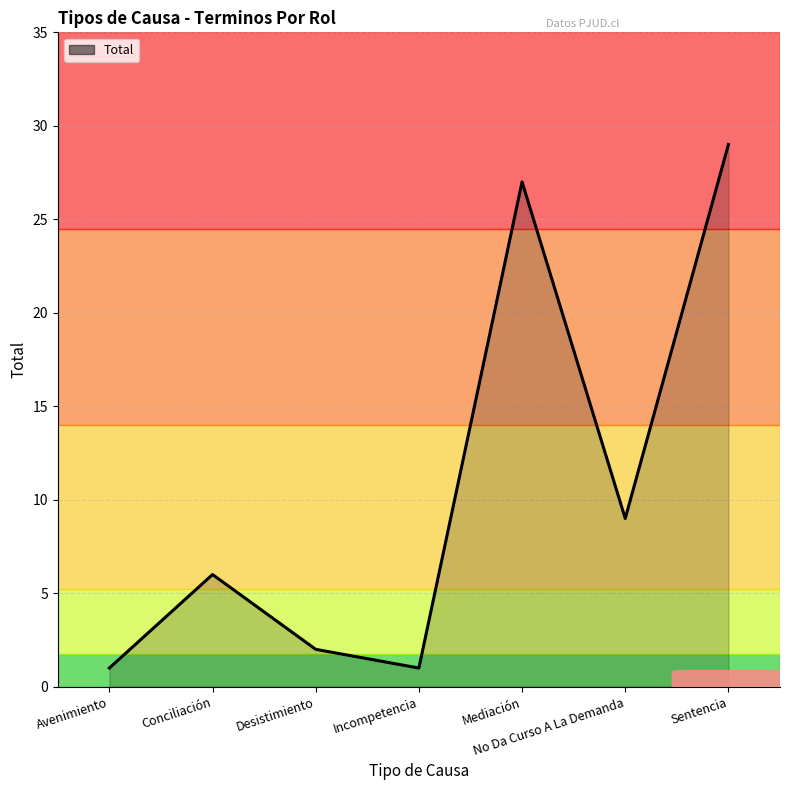

What is the change in value from Avenimiento to Desistimiento?

+1